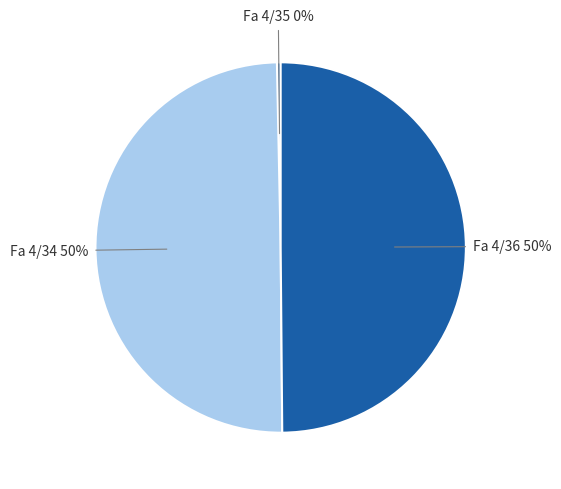

To the nearest percent, what is the difference between the largest and smallest slice percentages?

50%